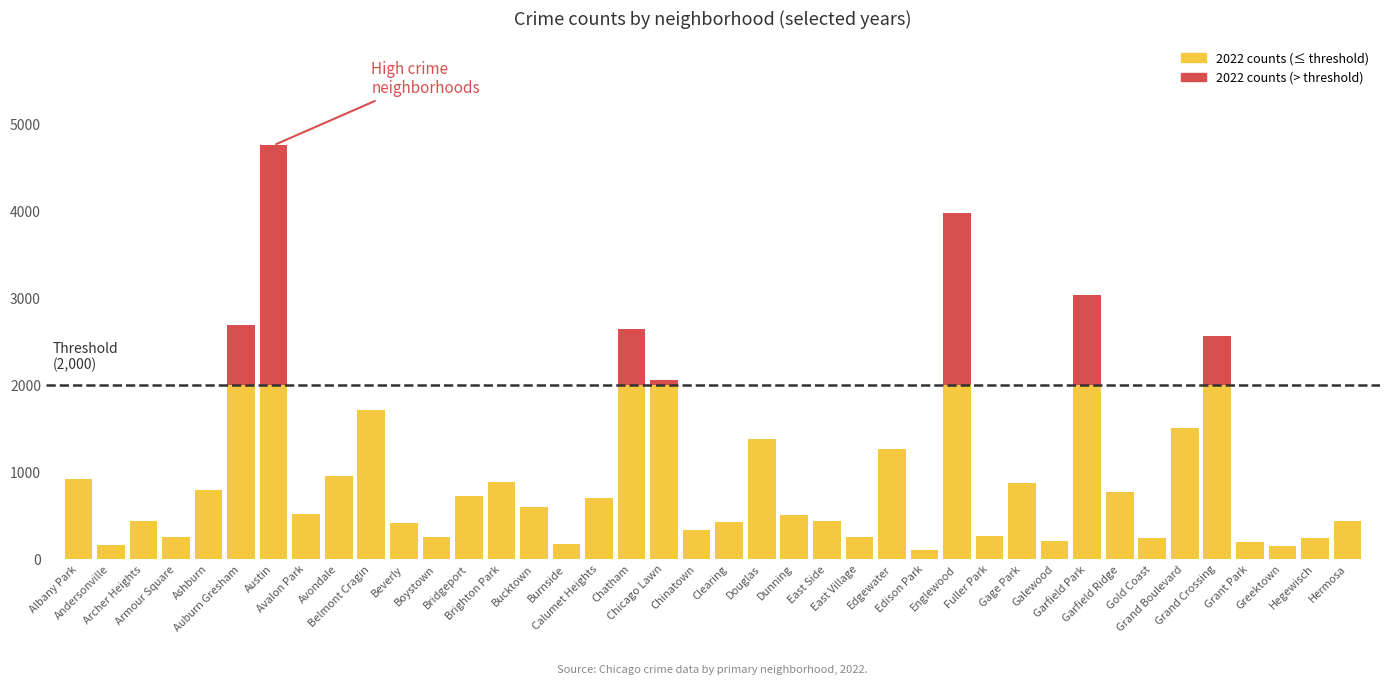

Count the number of categories in the chart.

40